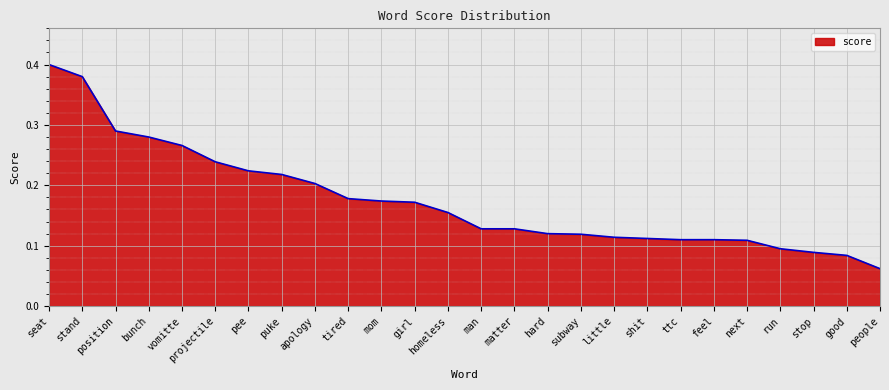

How many lines are shown in the chart?

1